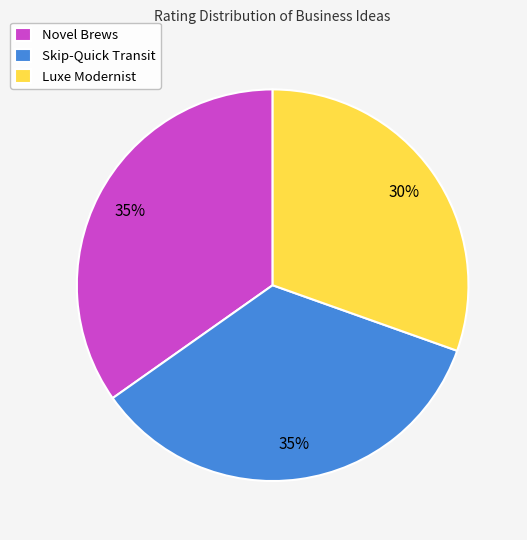

What percentage is the Novel Brews slice, to the nearest percent?

35%